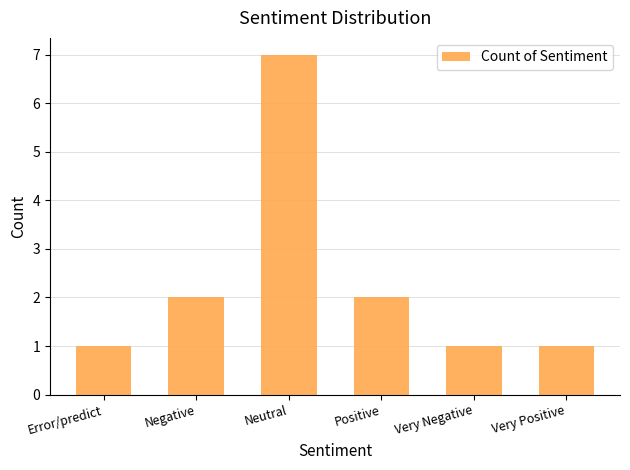

What is the difference between the maximum and minimum values?

6